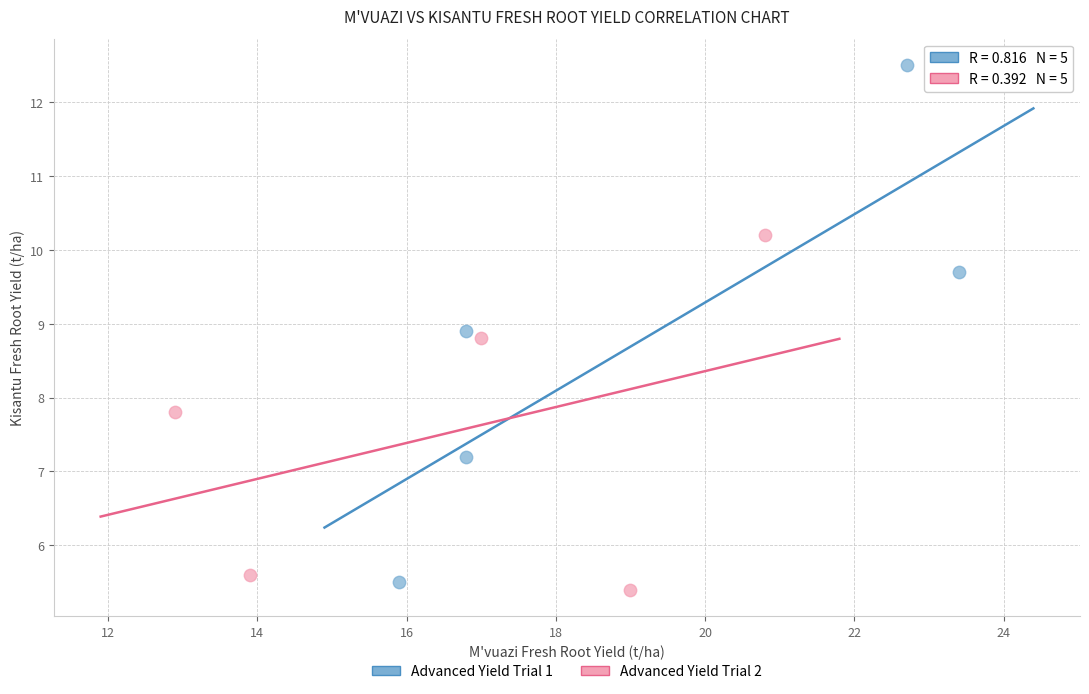

Which series contains the highest Y value?

Advanced Yield Trial 1